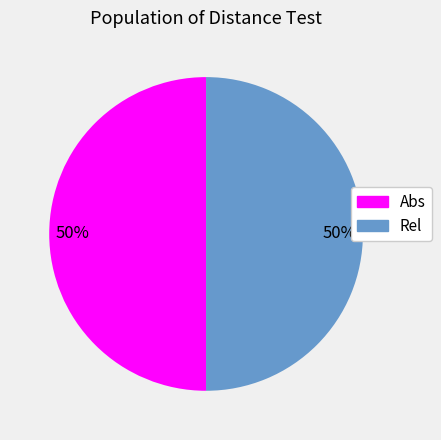

The Rel slice represents 43% of the pie. True or false?

False